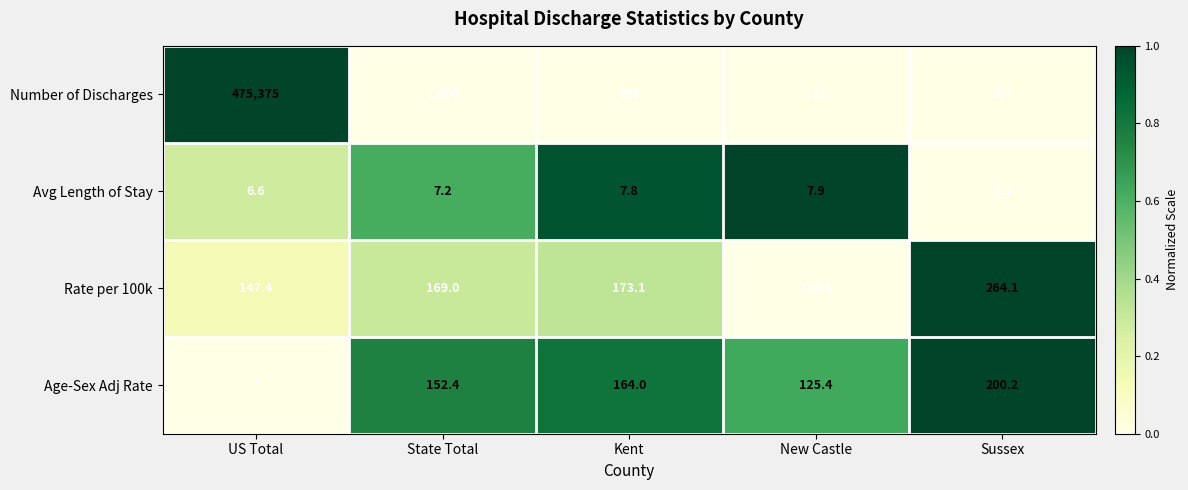

What is the difference between the Rate per 100k values at State Total and US Total?

21.6